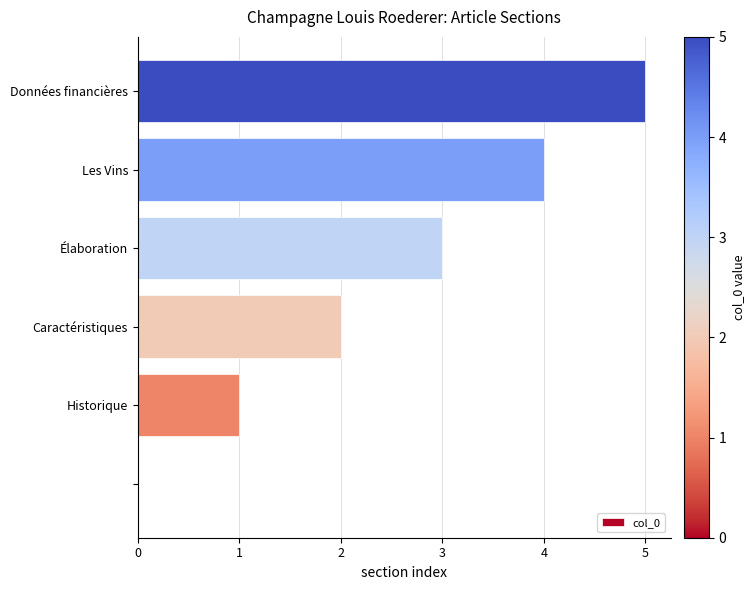

What is the greatest value displayed?

5